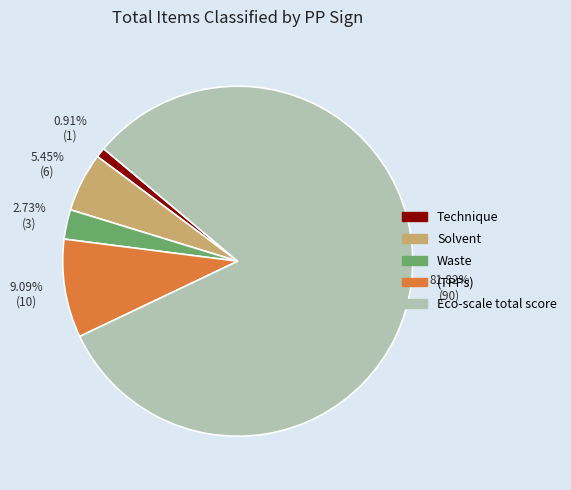

To the nearest percent, what is the combined percentage of Waste and Technique?

4%